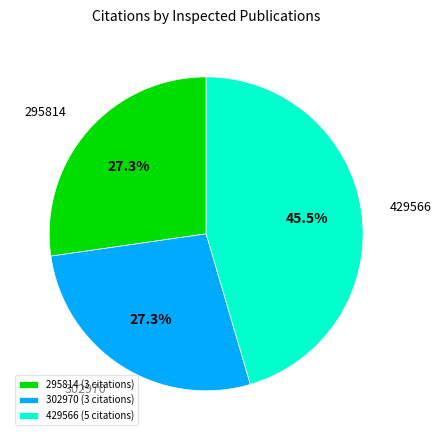

What is the total percentage of 429566 and 295814?

72.7%